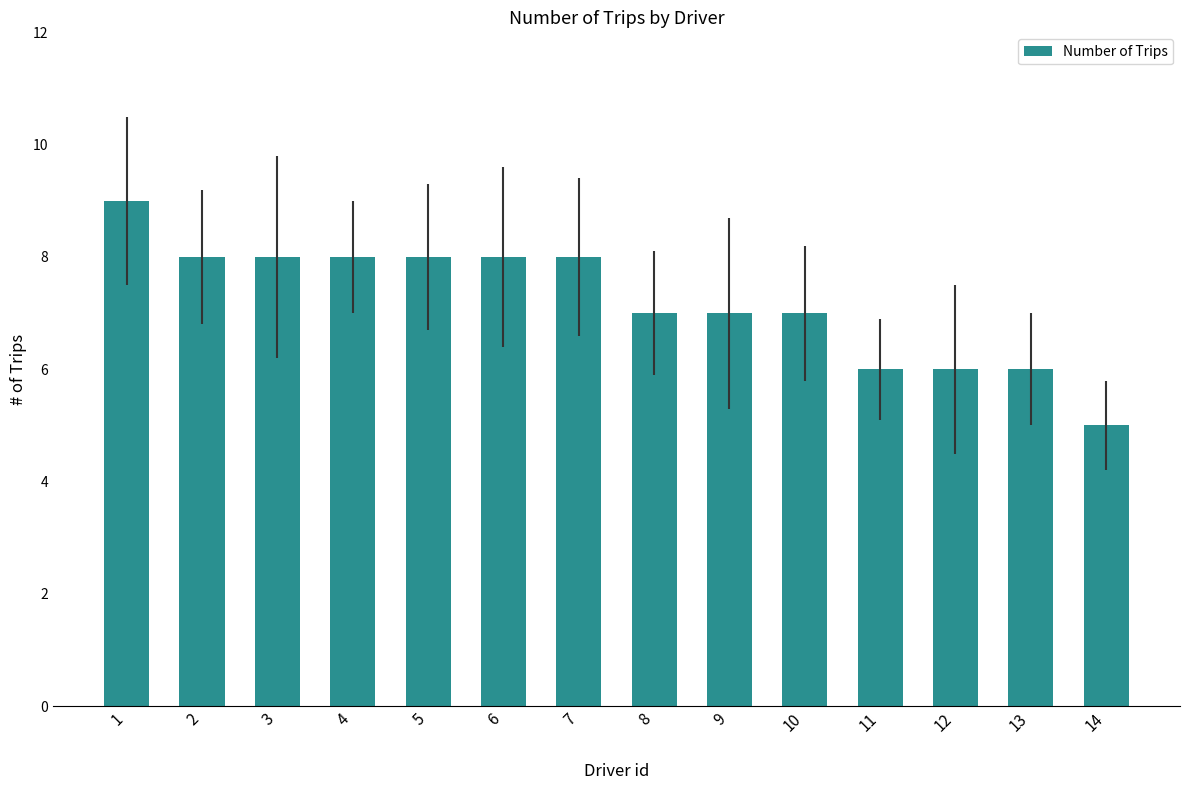

What is the average value?

7